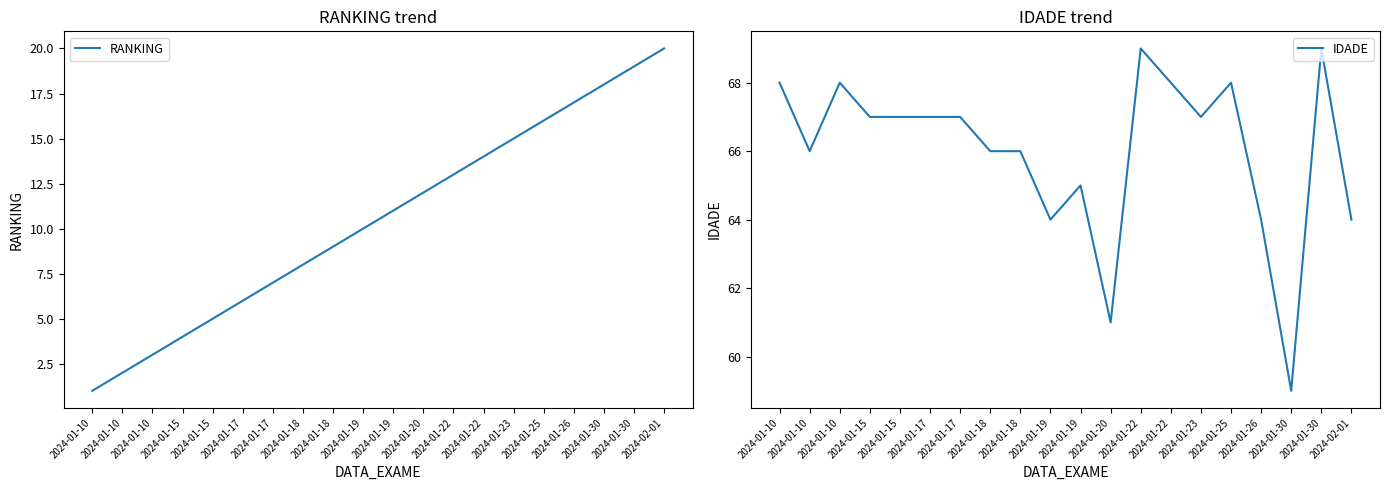

Reading left to right, what are all the values shown in this chart?

RANKING: 2024-01-10=1	2024-01-10=2	2024-01-10=3	2024-01-15=4	2024-01-15=5	2024-01-17=6	2024-01-17=7	2024-01-18=8	2024-01-18=9	2024-01-19=10	2024-01-19=11	2024-01-20=12	2024-01-22=13	2024-01-22=14	2024-01-23=15	2024-01-25=16	2024-01-26=17	2024-01-30=18	2024-01-30=19	2024-02-01=20
IDADE: 2024-01-10=68	2024-01-10=66	2024-01-10=68	2024-01-15=67	2024-01-15=67	2024-01-17=67	2024-01-17=67	2024-01-18=66	2024-01-18=66	2024-01-19=64	2024-01-19=65	2024-01-20=61	2024-01-22=69	2024-01-22=68	2024-01-23=67	2024-01-25=68	2024-01-26=64	2024-01-30=59	2024-01-30=69	2024-02-01=64